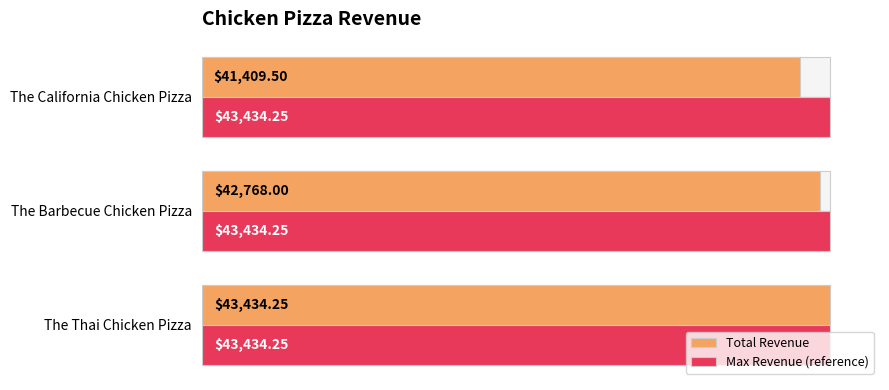

Which series has the largest total across all categories?

Total Revenue